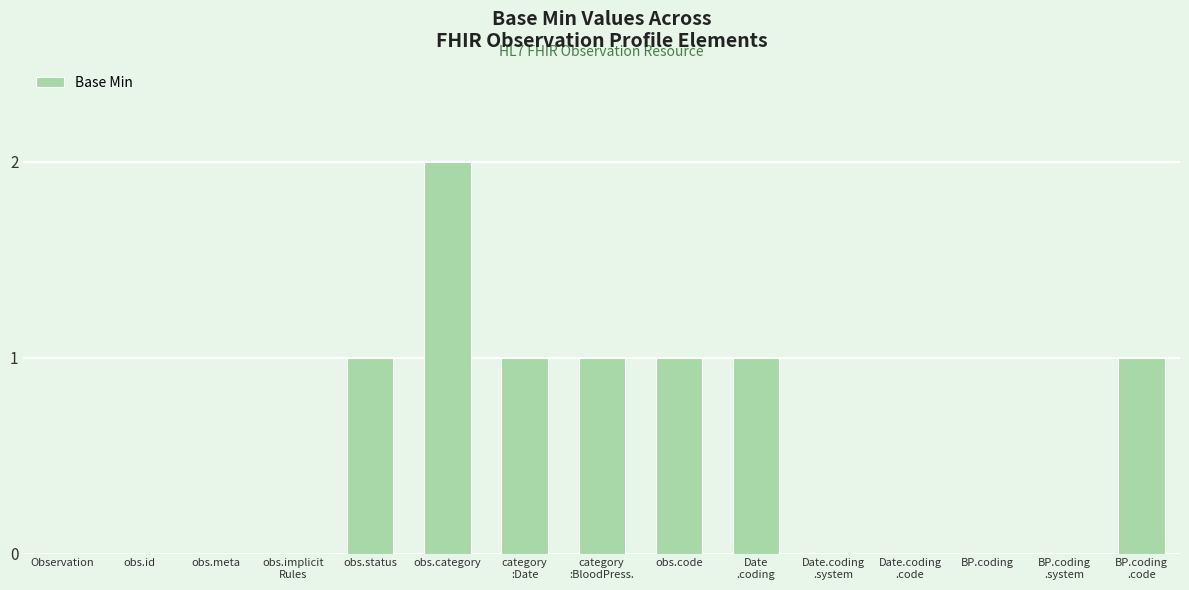

True or false: the data shows -1 at obs.id.

False